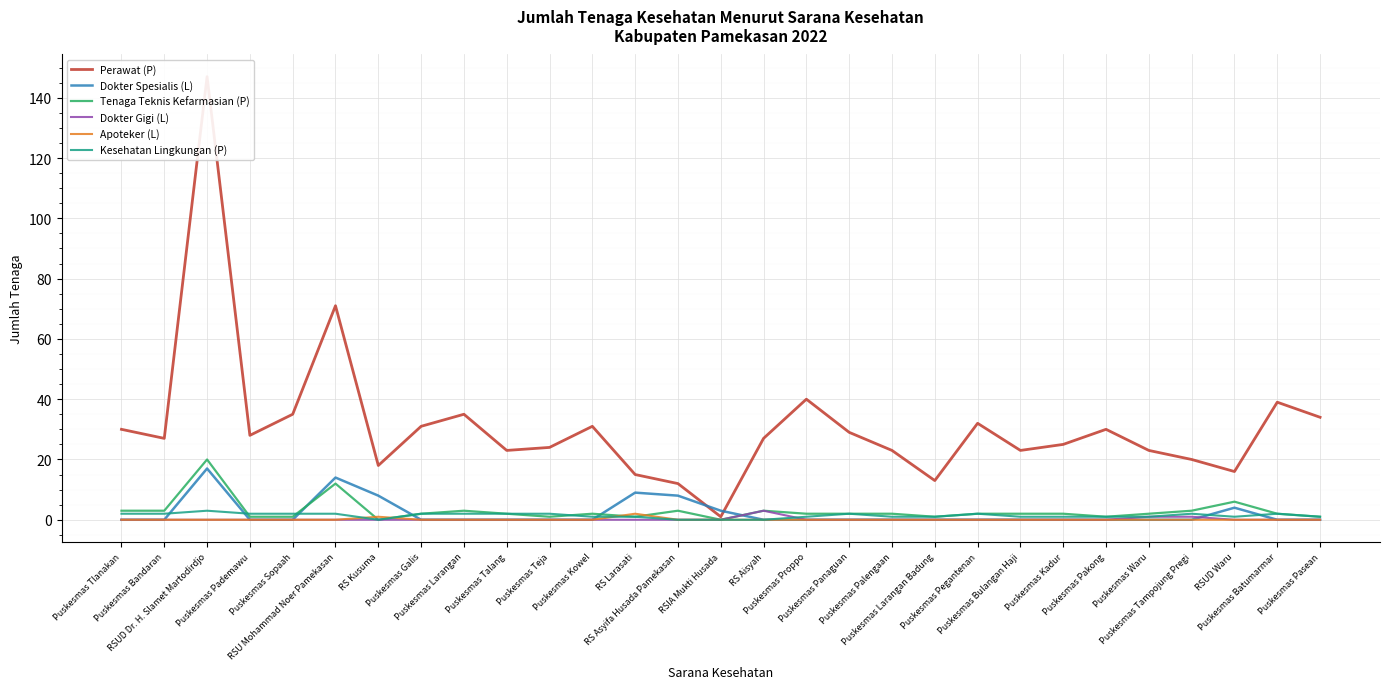

Between Puskesmas Bandaran and Puskesmas Palengaan, which is larger?

Puskesmas Bandaran